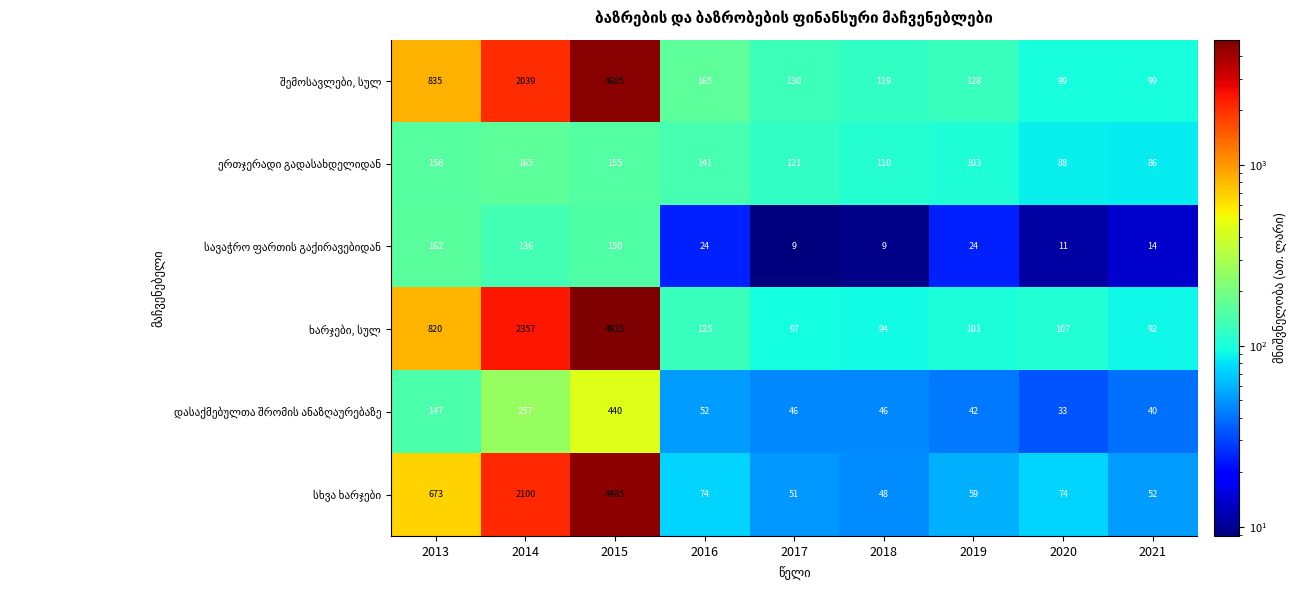

What is the spread (max minus min) of values at 2014?

2221